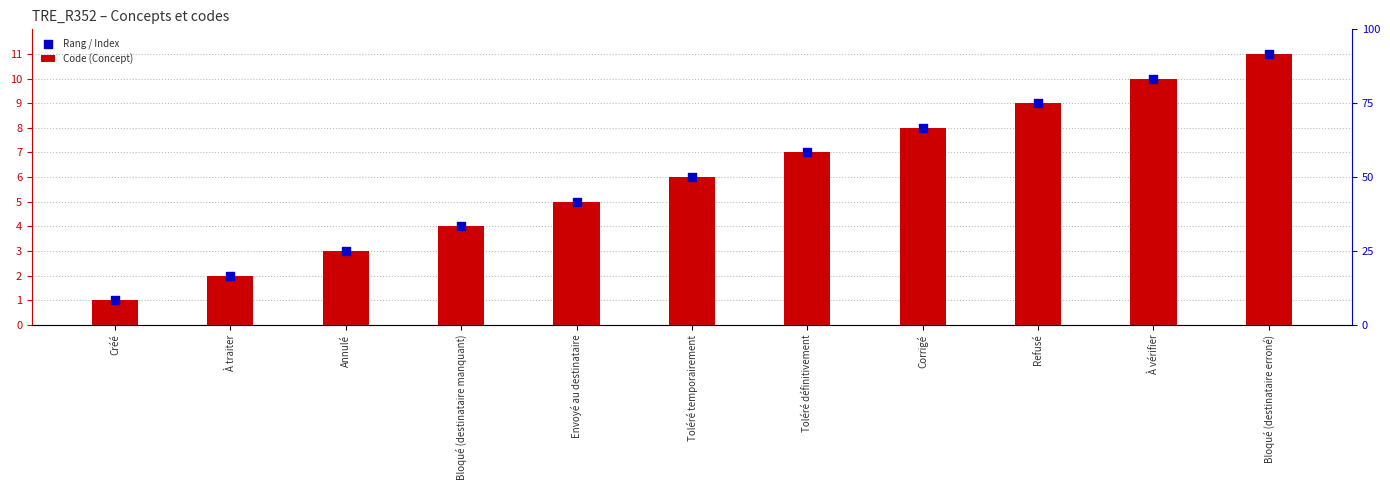

Which series reaches the minimum Y coordinate?

Code (Concept)